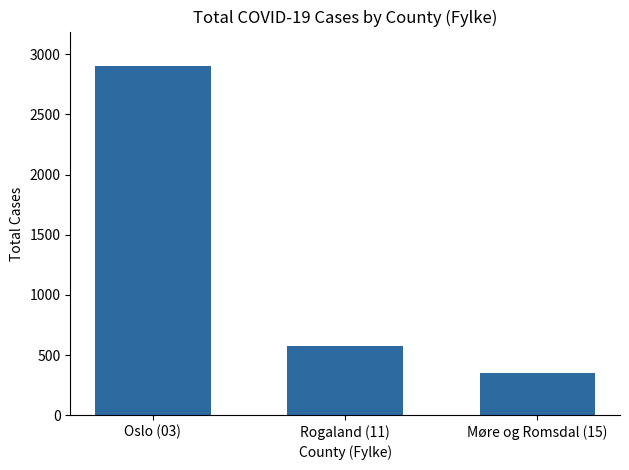

Rank the categories by value from highest to lowest.

Oslo (03), Rogaland (11), Møre og Romsdal (15)